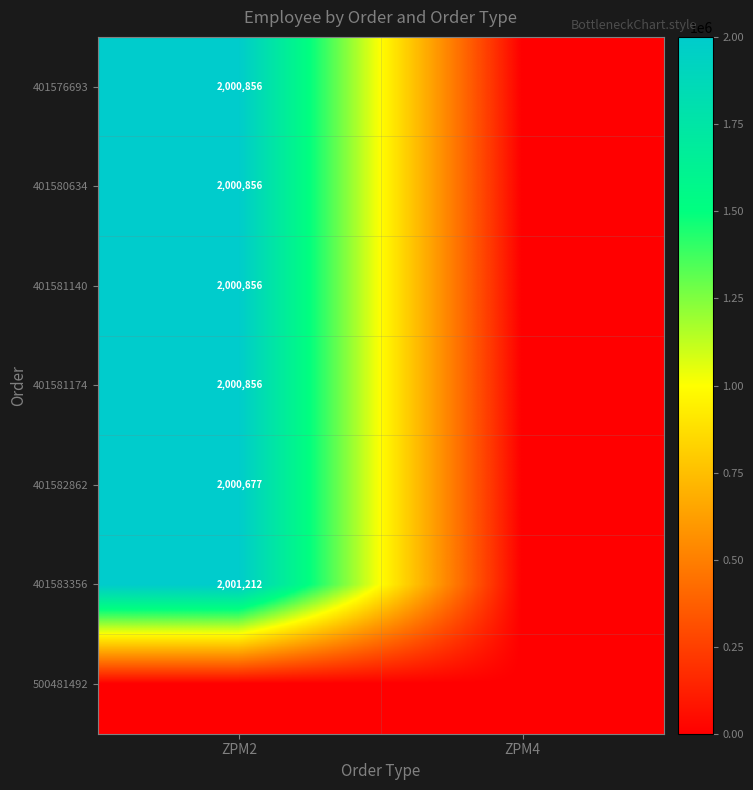

Which has a higher value, ZPM2 or ZPM4?

ZPM2